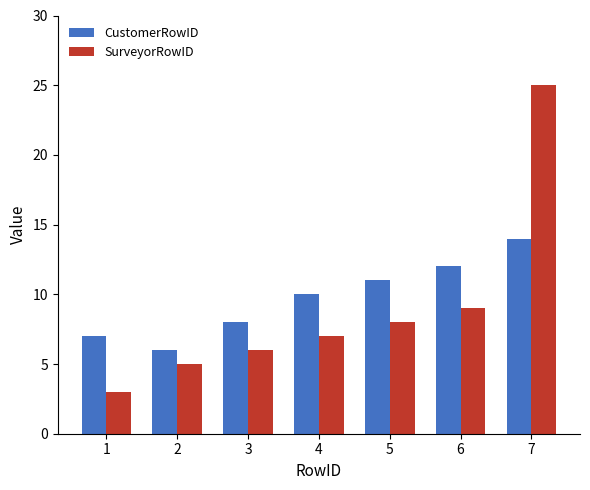

Reading left to right, list all the values displayed in this chart.

CustomerRowID: 1=7	2=6	3=8	4=10	5=11	6=12	7=14
SurveyorRowID: 1=3	2=5	3=6	4=7	5=8	6=9	7=25